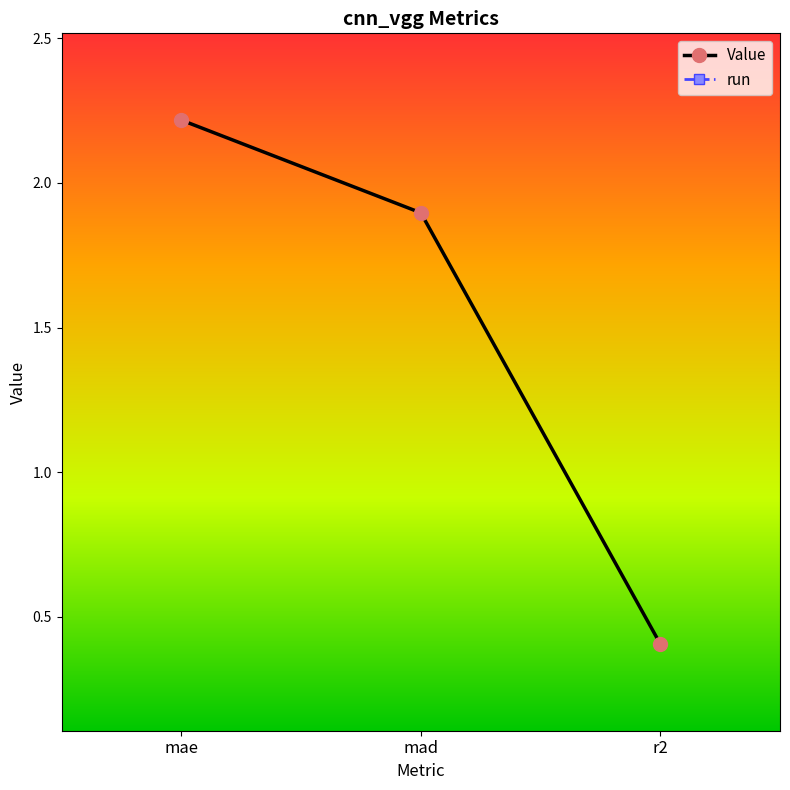

Which series has the largest range (max minus min)?

Value